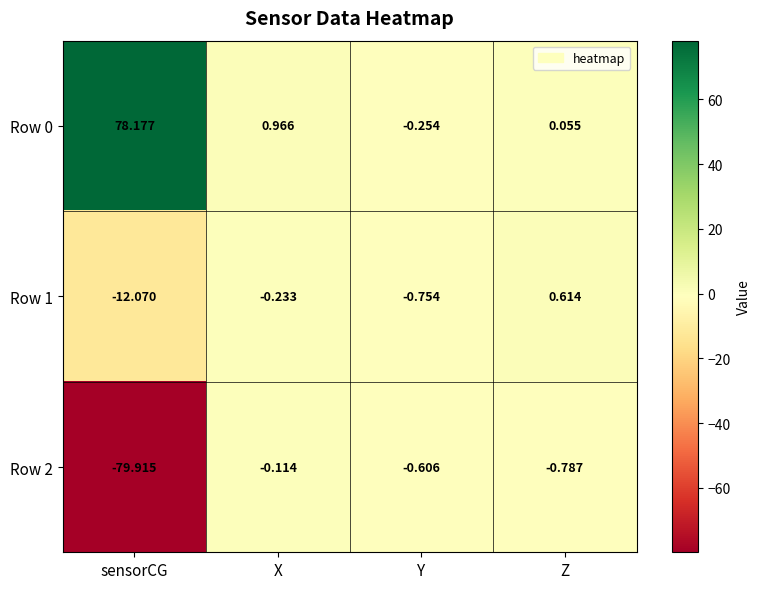

Where is Row 1 nearest to the value -5?

Y